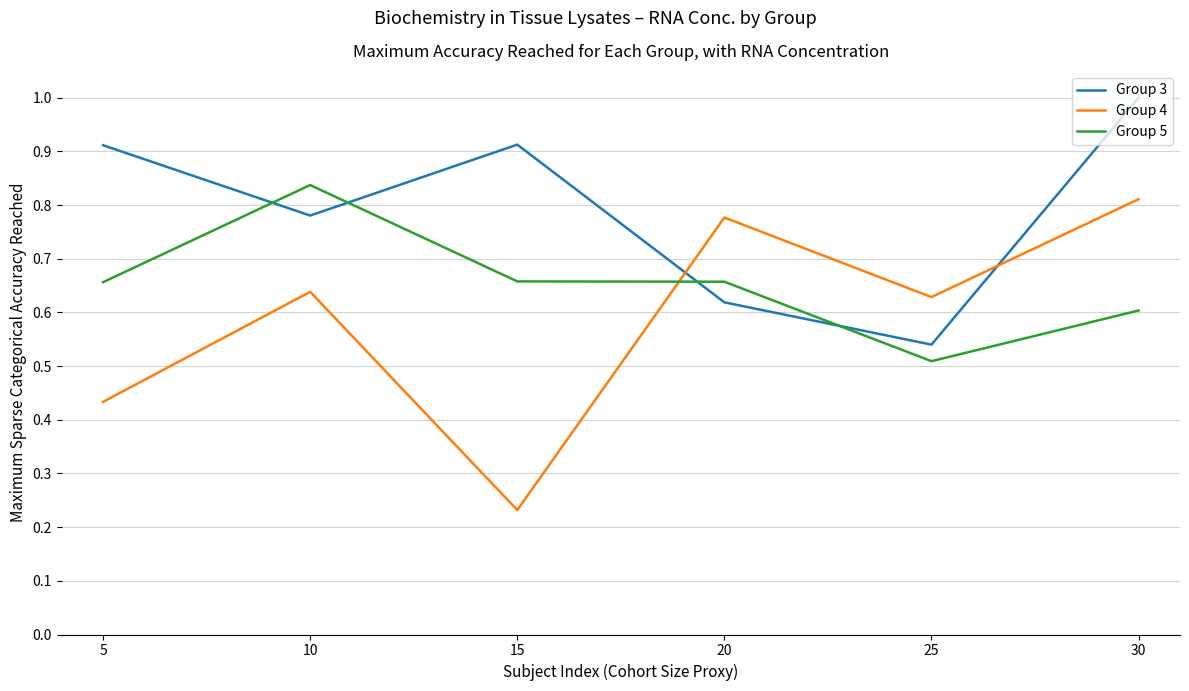

Is the value of Group 4 at 5 greater than the value of Group 5 at 15?

No